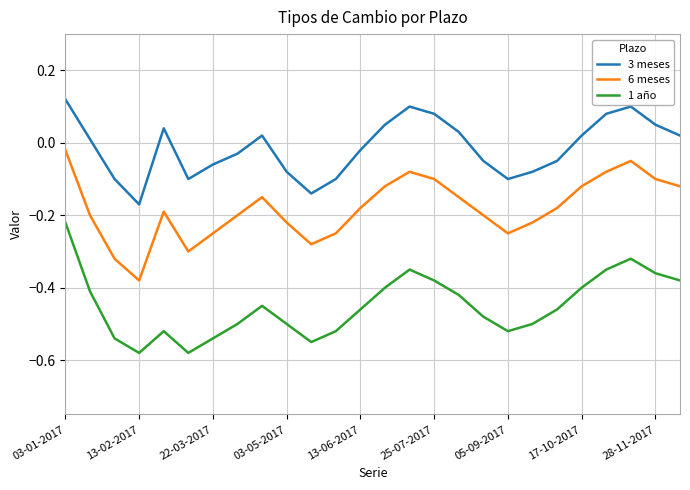

Rank the series by their maximum value, from highest to lowest.

3 meses, 6 meses, 1 año